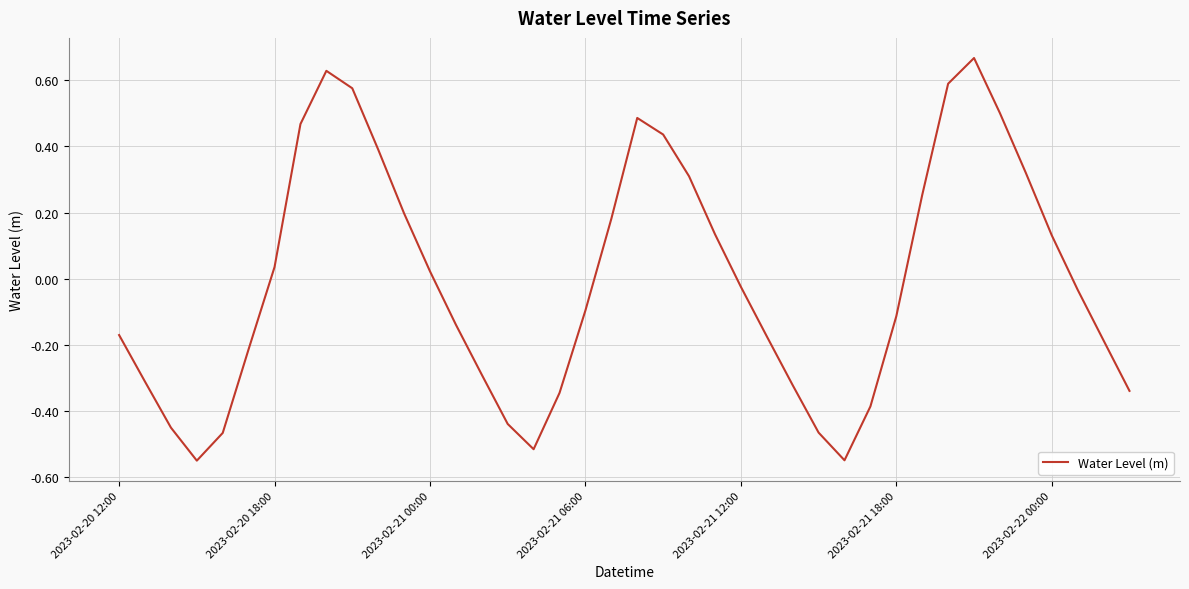

What is the difference between the maximum and minimum values?

1.2